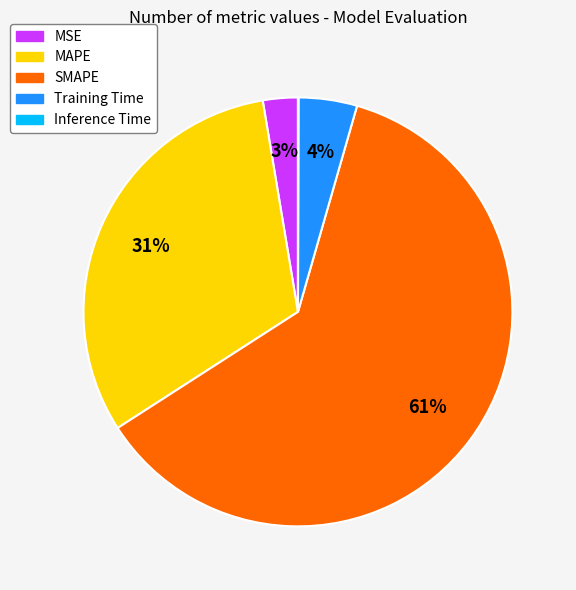

Which category accounts for the majority?

SMAPE